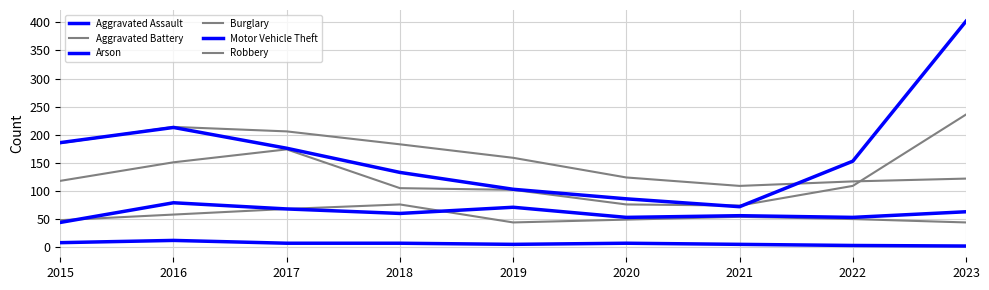

Reading left to right, what are all the values shown in this chart?

Aggravated Assault: 44	79	68	60	71	53	56	53	63
Aggravated Battery: 48	58	68	76	44	49	54	50	44
Arson: 8	12	7	7	5	7	5	3	2
Burglary: 185	214	206	183	159	124	109	117	122
Motor Vehicle Theft: 186	213	176	133	103	86	72	153	402
Robbery: 118	151	174	105	102	76	74	109	236